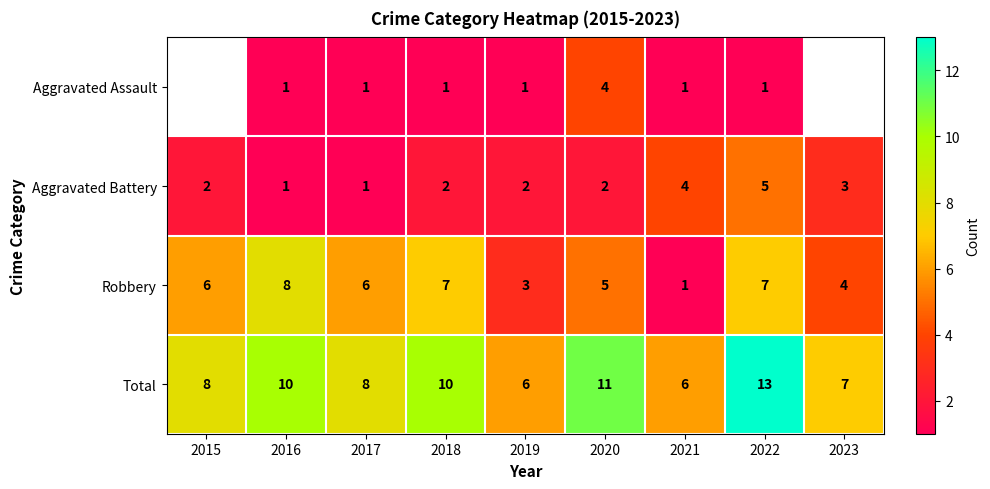

Rank the series at 2019 from lowest to highest value.

Aggravated Assault, Aggravated Battery, Robbery, Total